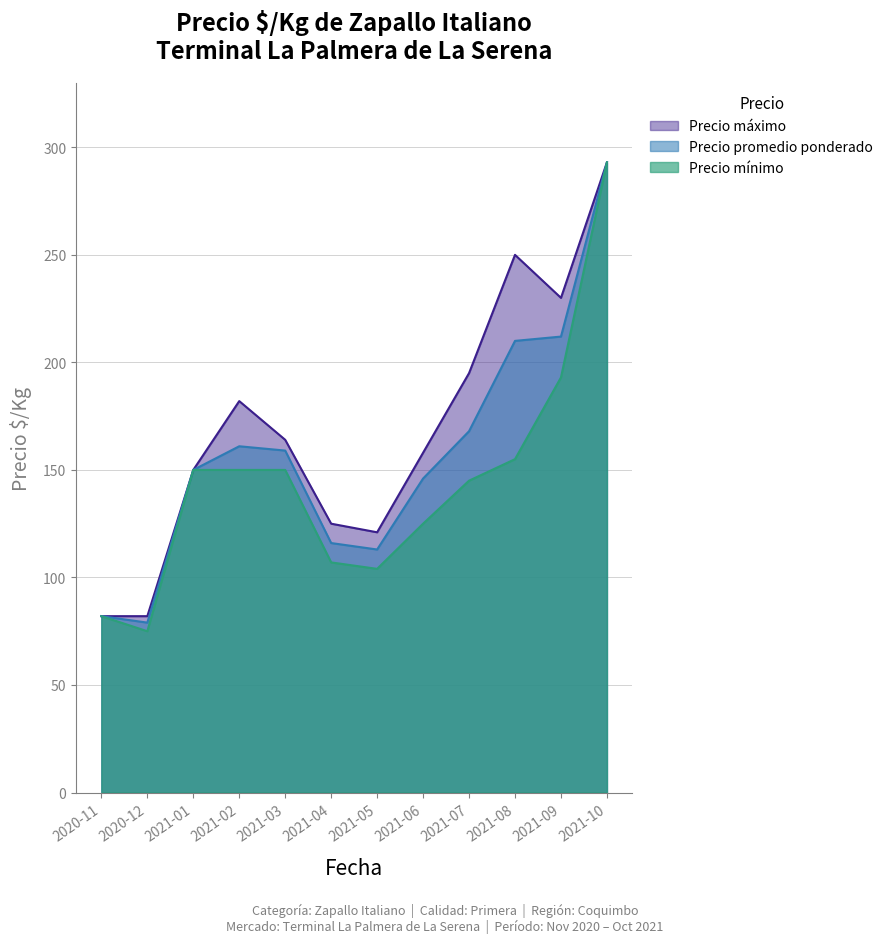

What position from the left is 2021-08?

10